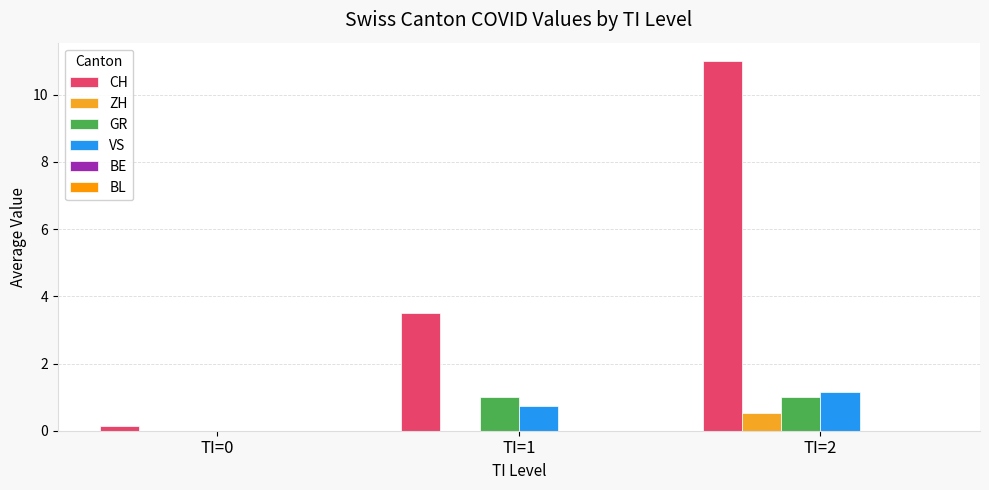

Reading right to left, extract all data points from this chart.

CH: TI=2=11.0	TI=1=3.5	TI=0=0.1
ZH: TI=2=0.5	TI=1=0.0	TI=0=0.0
GR: TI=2=1.0	TI=1=1.0	TI=0=0.0
VS: TI=2=1.1	TI=1=0.8	TI=0=0.0
BE: TI=2=0.0	TI=1=0.0	TI=0=0.0
BL: TI=2=0.0	TI=1=0.0	TI=0=0.0